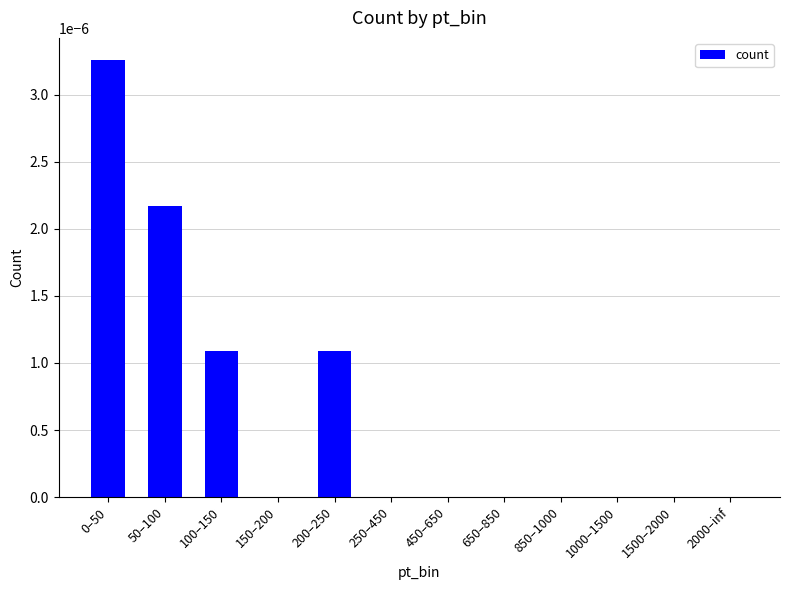

Is it true that the value at 200–250 is 0.0?

True